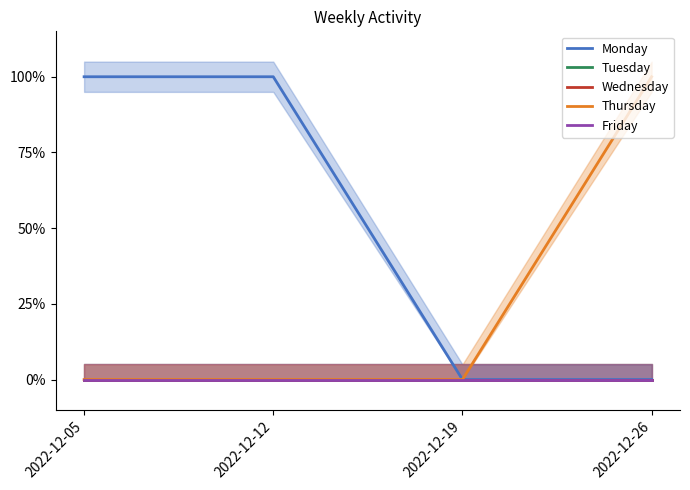

What is the difference between the maximum and minimum values in the Thursday series?

1